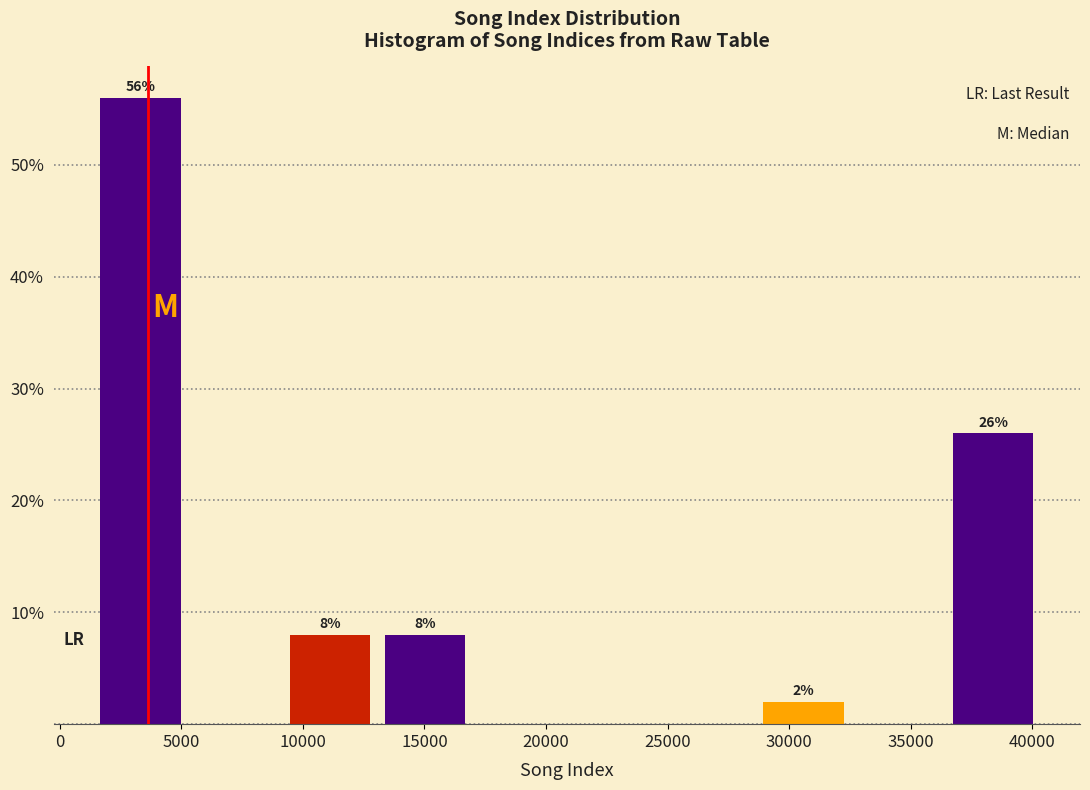

Which range on the x-axis has the tallest bar?

1500 to 5500